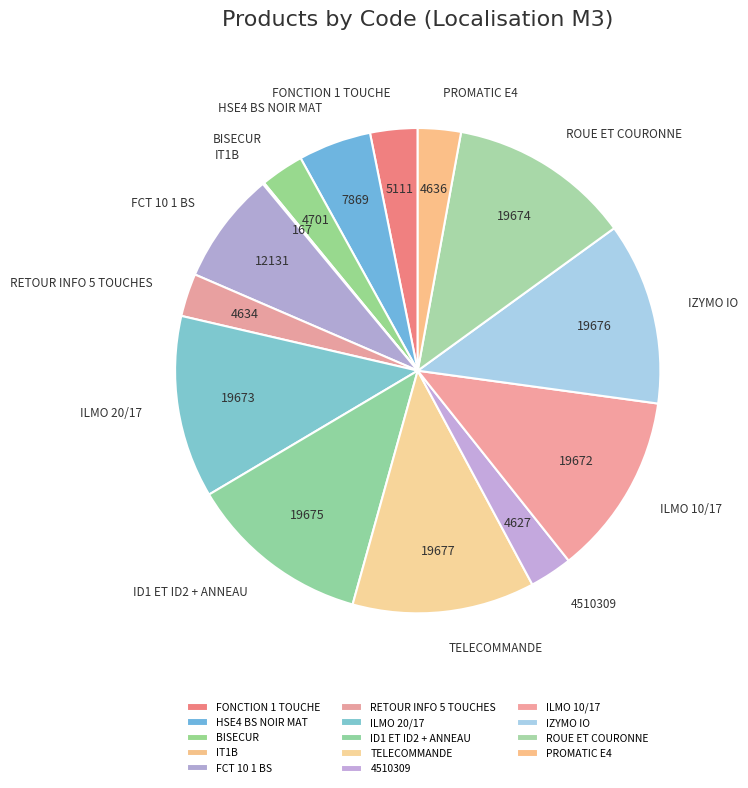

Is it true that FONCTION 1 TOUCHE is 3% of the pie?

True